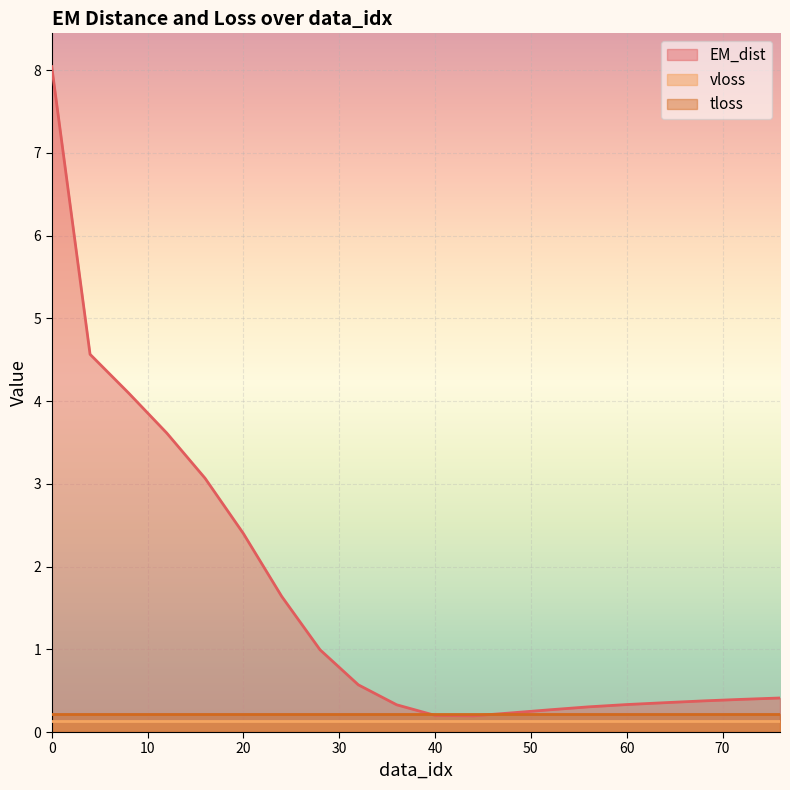

Reading left to right, what are all the values shown in this chart?

EM_dist: 0=8.0	4=4.6	8=4.1	12=3.6	16=3.1	20=2.4	24=1.6	28=1.0	32=0.6	36=0.3	40=0.2	44=0.2	48=0.2	52=0.3	56=0.3	60=0.3	64=0.4	68=0.4	72=0.4	76=0.4
vloss: 0=0.1	4=0.1	8=0.1	12=0.1	16=0.1	20=0.1	24=0.1	28=0.1	32=0.1	36=0.1	40=0.1	44=0.1	48=0.1	52=0.1	56=0.1	60=0.1	64=0.1	68=0.1	72=0.1	76=0.1
tloss: 0=0.2	4=0.2	8=0.2	12=0.2	16=0.2	20=0.2	24=0.2	28=0.2	32=0.2	36=0.2	40=0.2	44=0.2	48=0.2	52=0.2	56=0.2	60=0.2	64=0.2	68=0.2	72=0.2	76=0.2